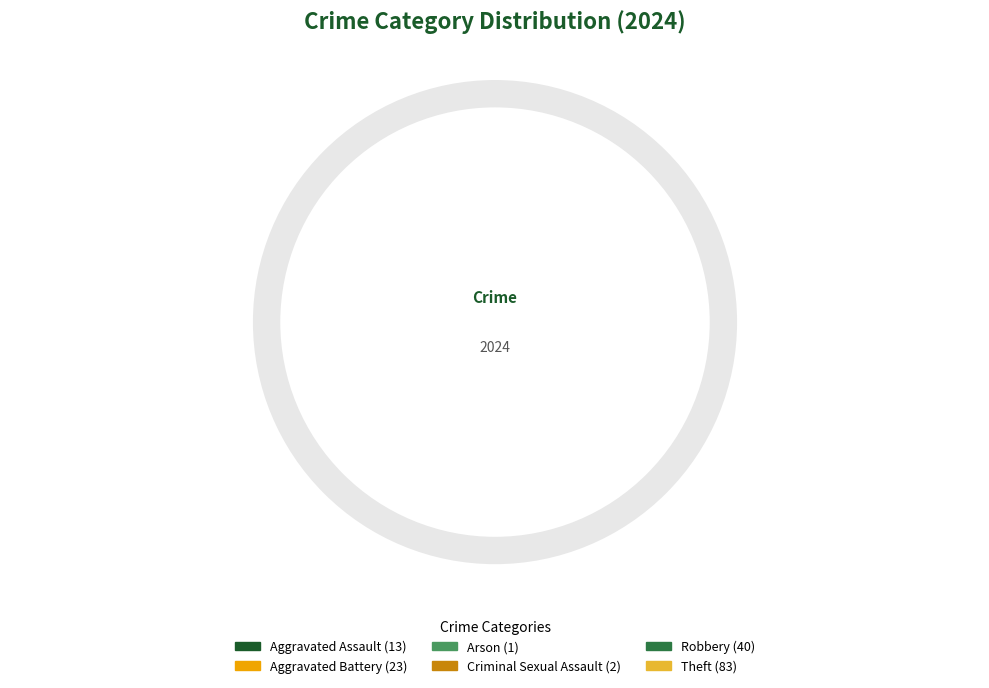

What is the majority slice?

Theft